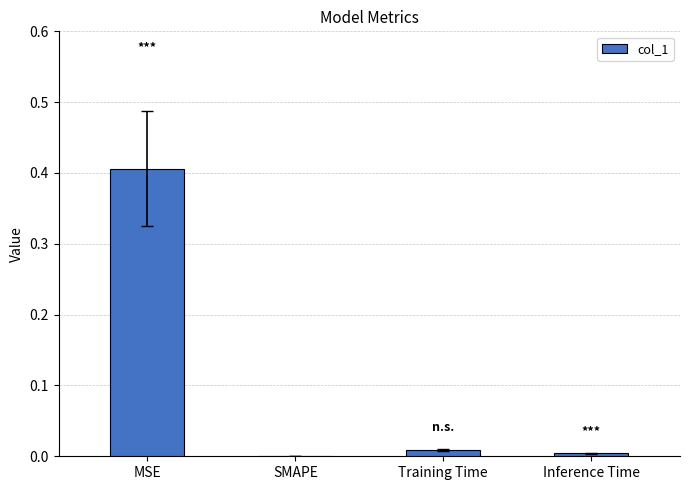

The chart shows a value of 0.0 at Training Time. True or false?

True